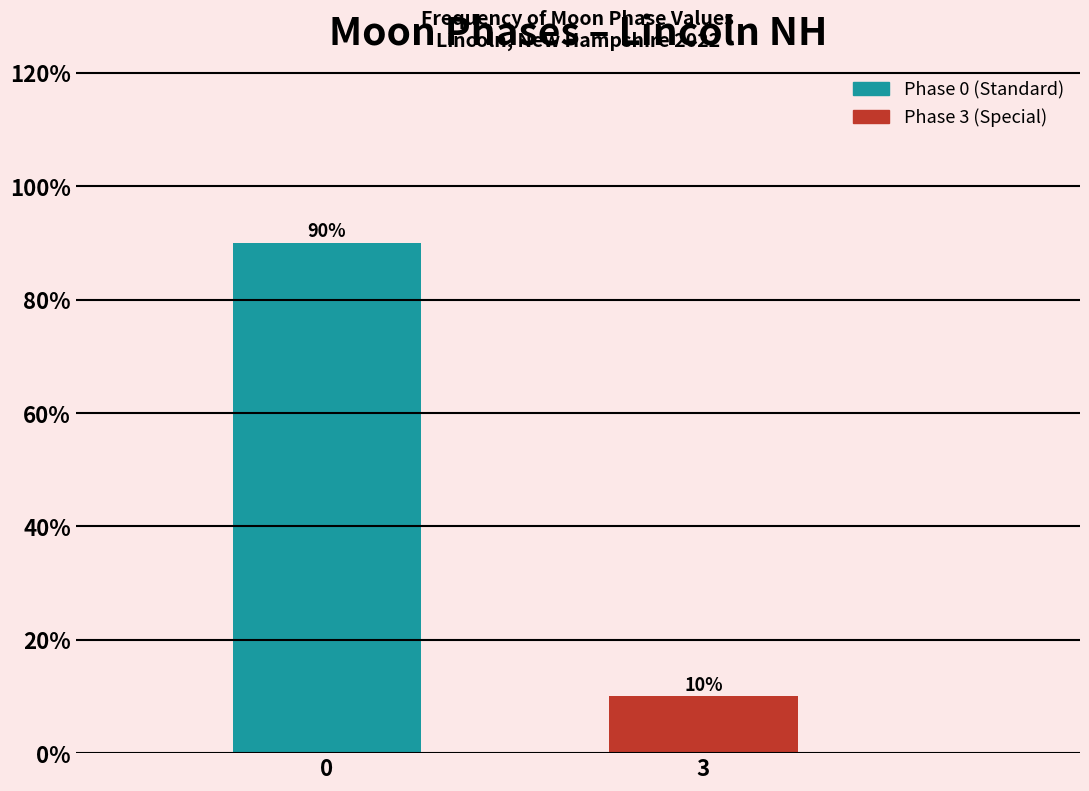

Reading right to left, transcribe all the data shown in this chart.

10	90